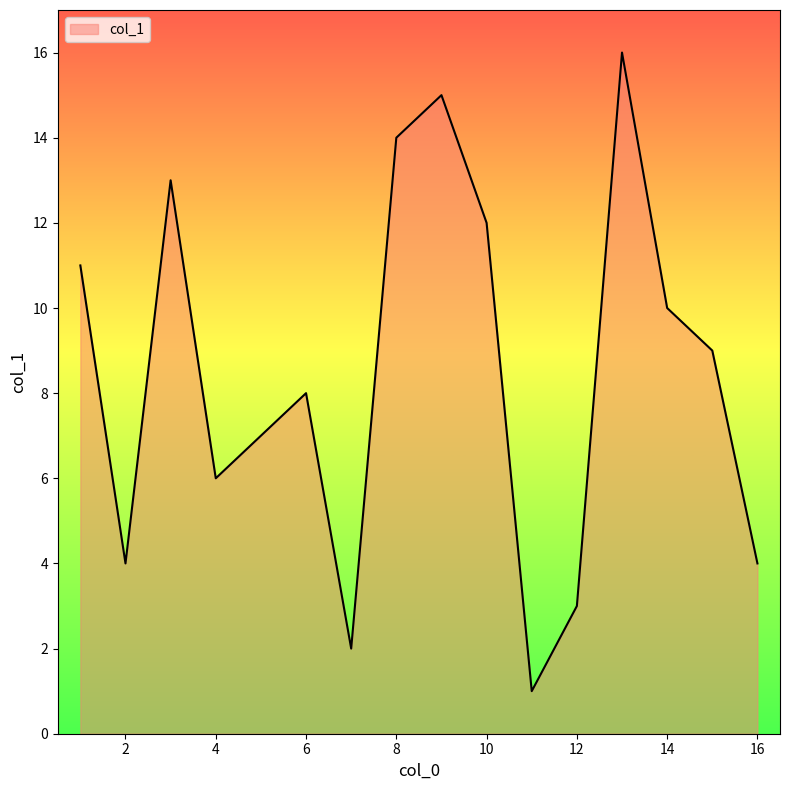

What is the maximum value shown in the chart?

16